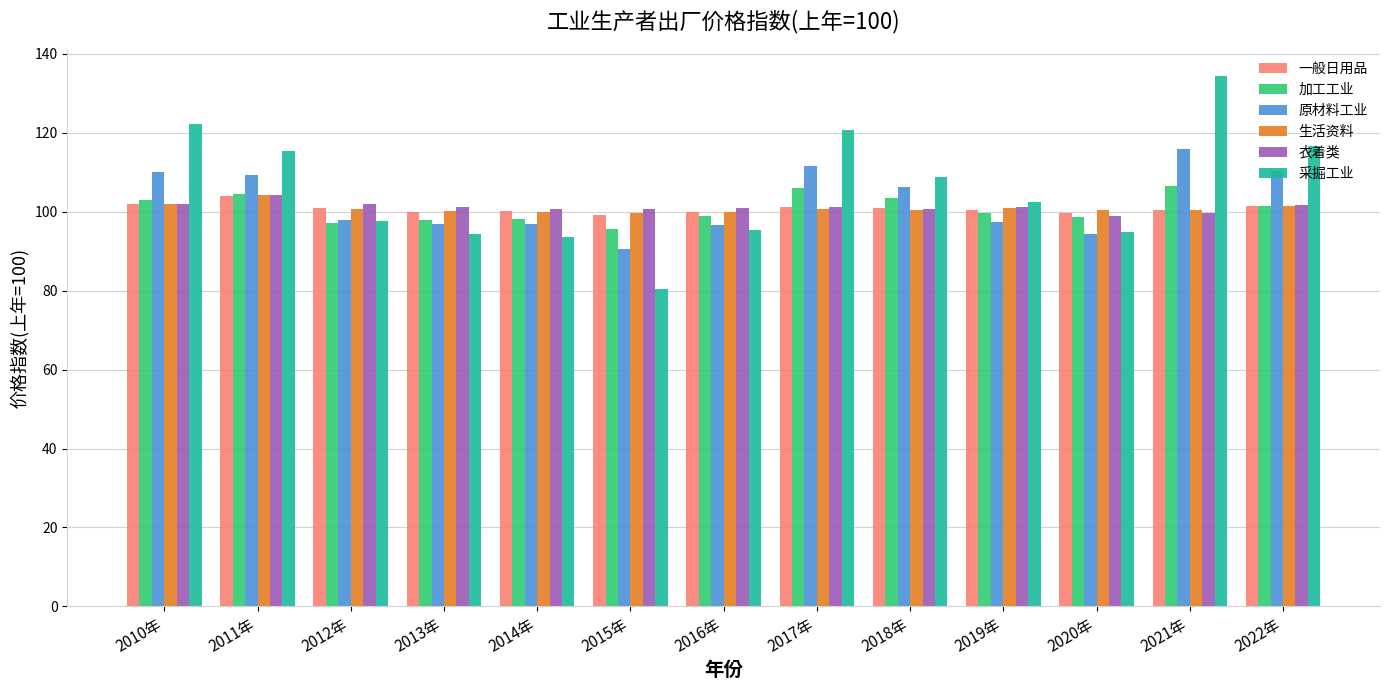

What is the total value across all series at 2014年?

589.4